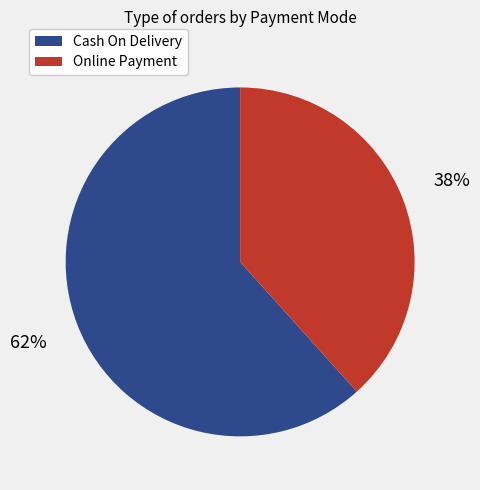

What is the majority slice?

Cash On Delivery